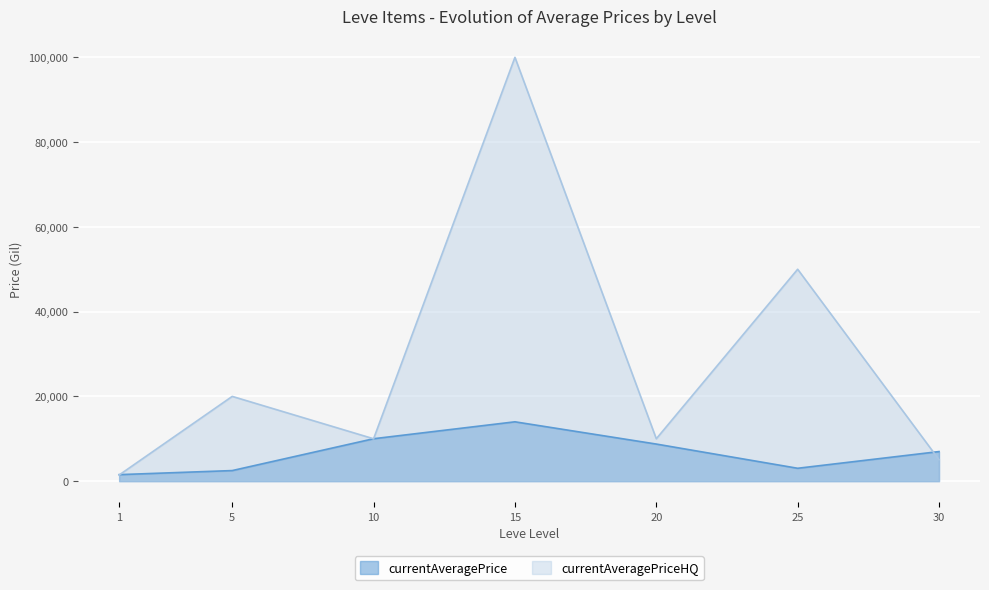

Does the chart display data point markers on the line(s)?

No